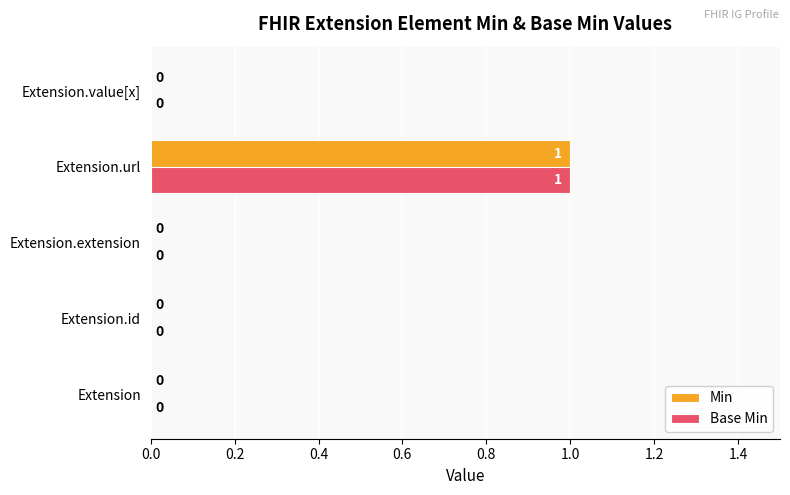

How many Base Min values are between 0 and 1?

5